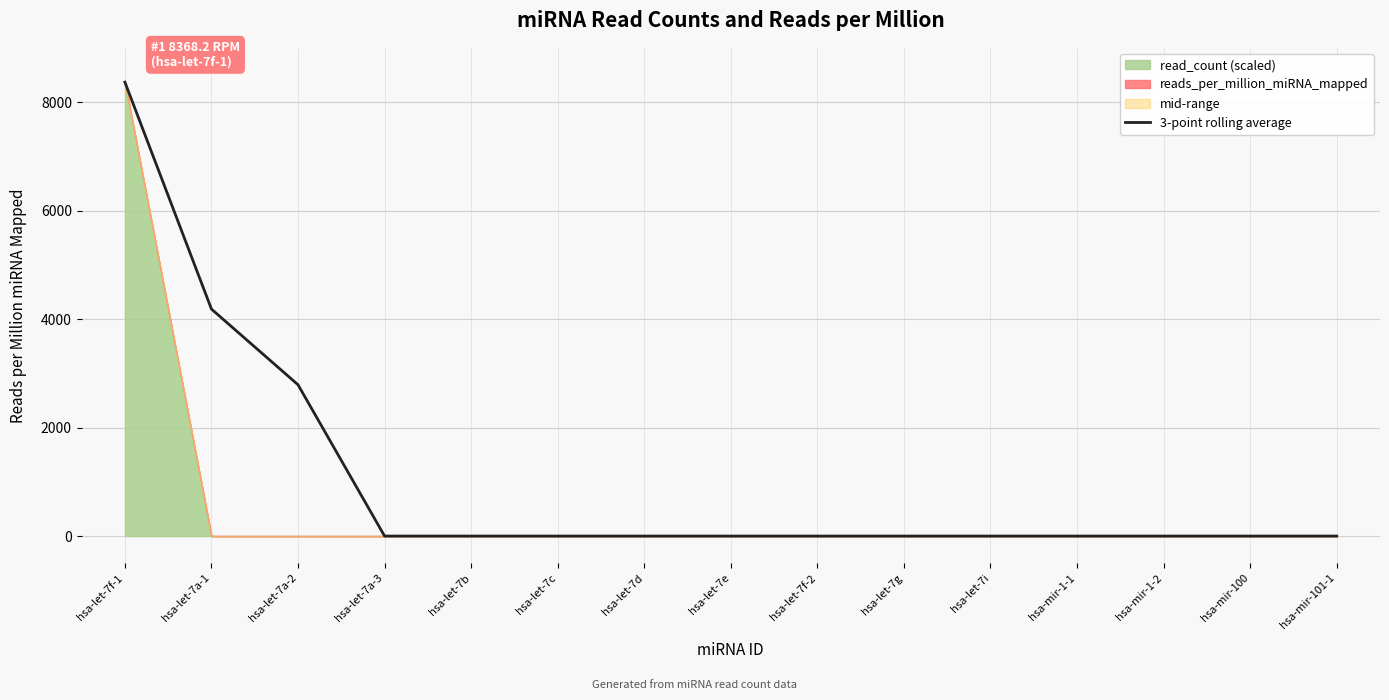

List the labels in order of value, smallest first.

hsa-let-7a-3, hsa-let-7b, hsa-let-7c, hsa-let-7d, hsa-let-7e, hsa-let-7f-2, hsa-let-7g, hsa-let-7i, hsa-mir-1-1, hsa-mir-1-2, hsa-mir-100, hsa-mir-101-1, hsa-let-7a-2, hsa-let-7a-1, hsa-let-7f-1